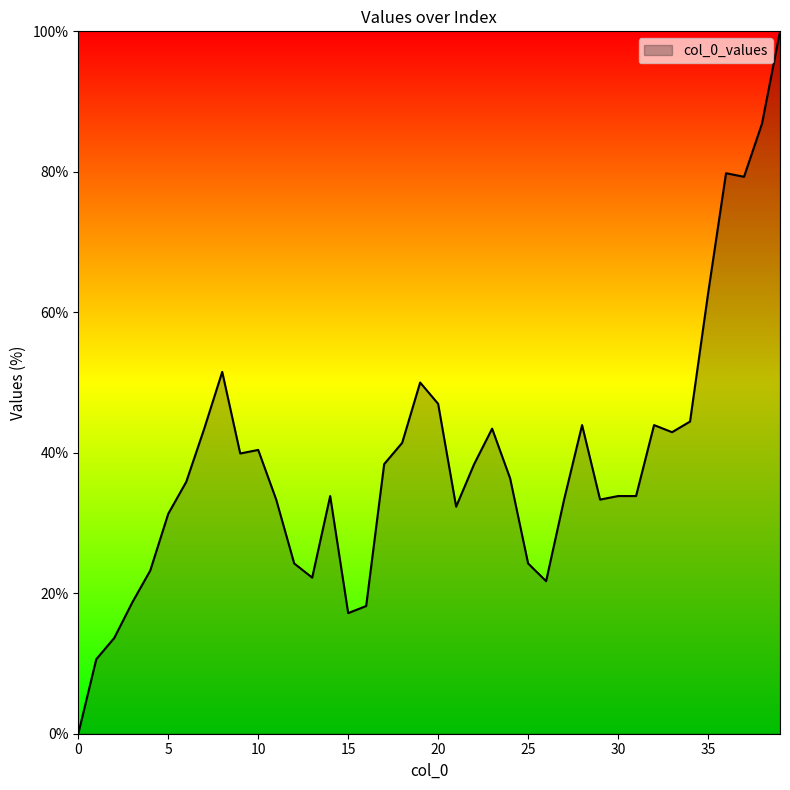

What is the greatest value displayed?

100.0